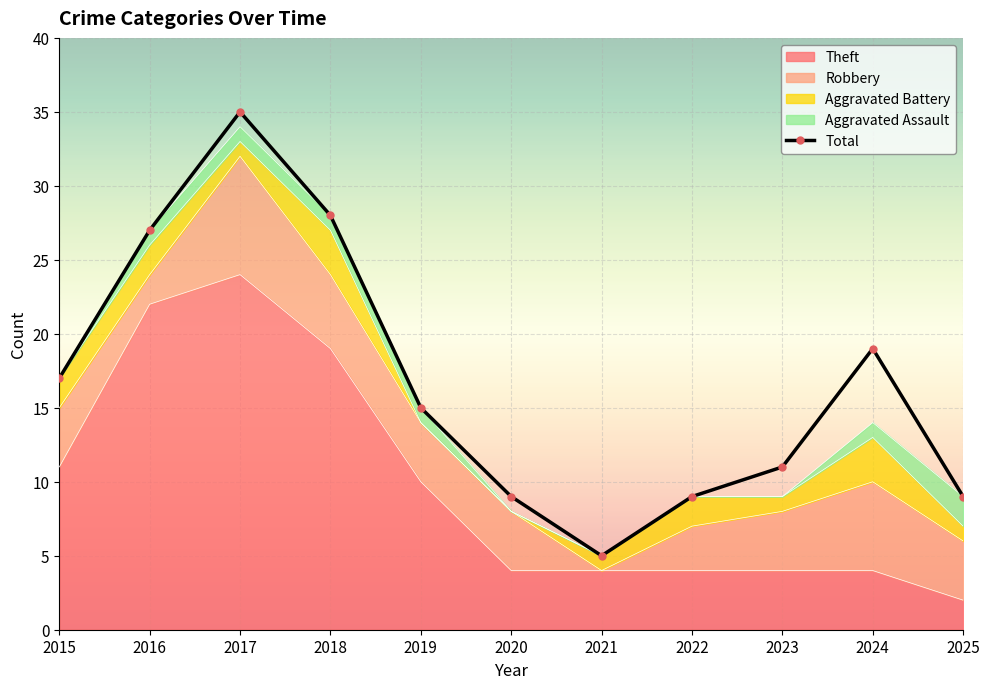

Which has a higher value, 2018 or 2025?

2018